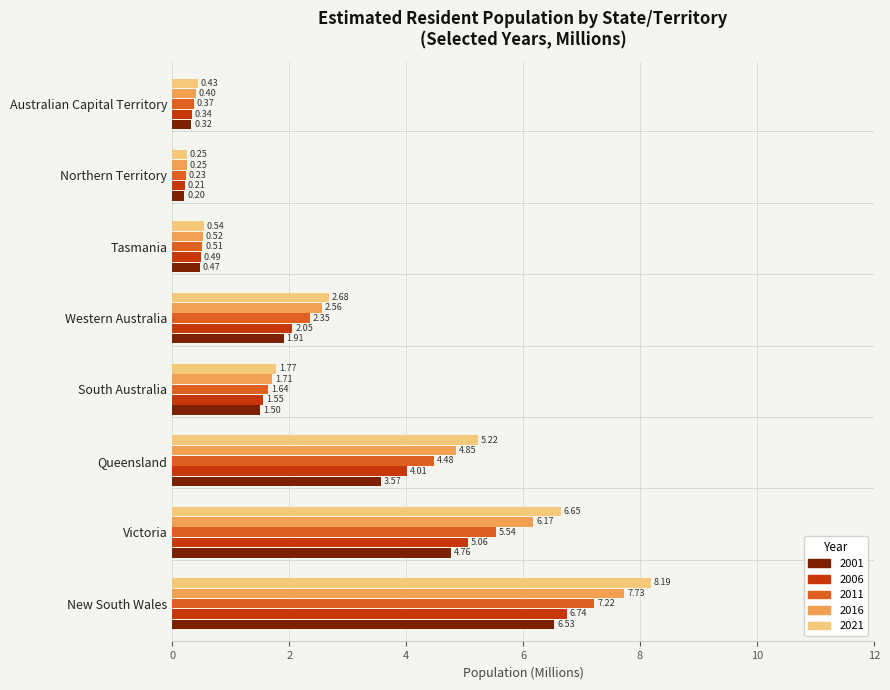

At Tasmania, list the series in order from smallest to largest.

2001, 2006, 2011, 2016, 2021